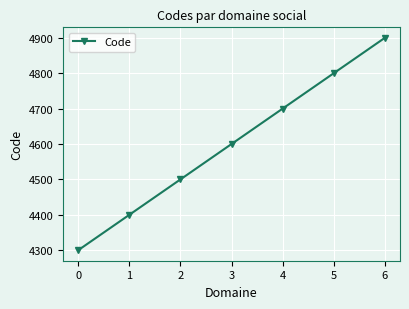

At which label is the value closest to 4600?

3